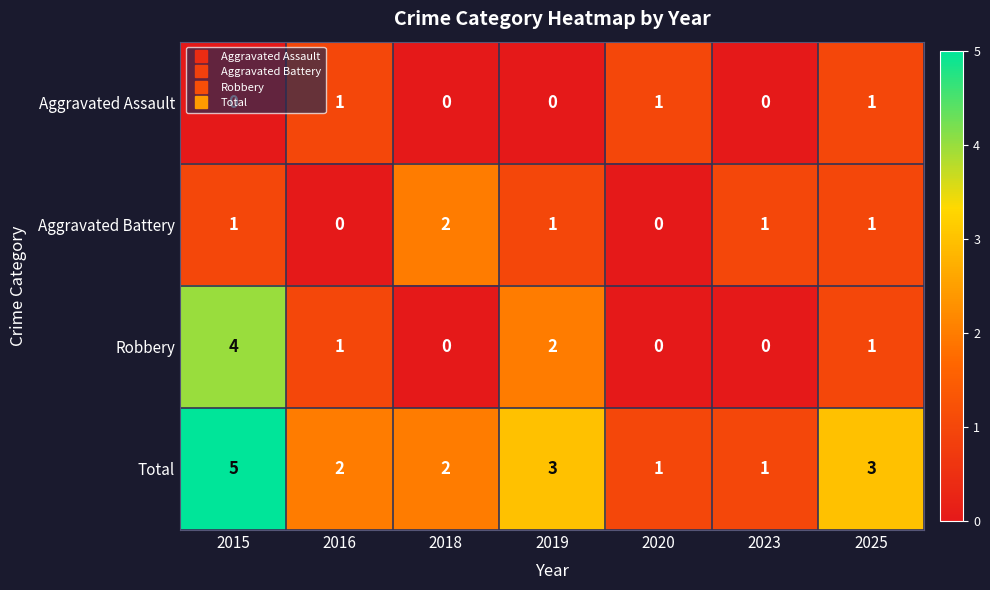

Between 2018 and 2019, which series saw the biggest shift?

Robbery